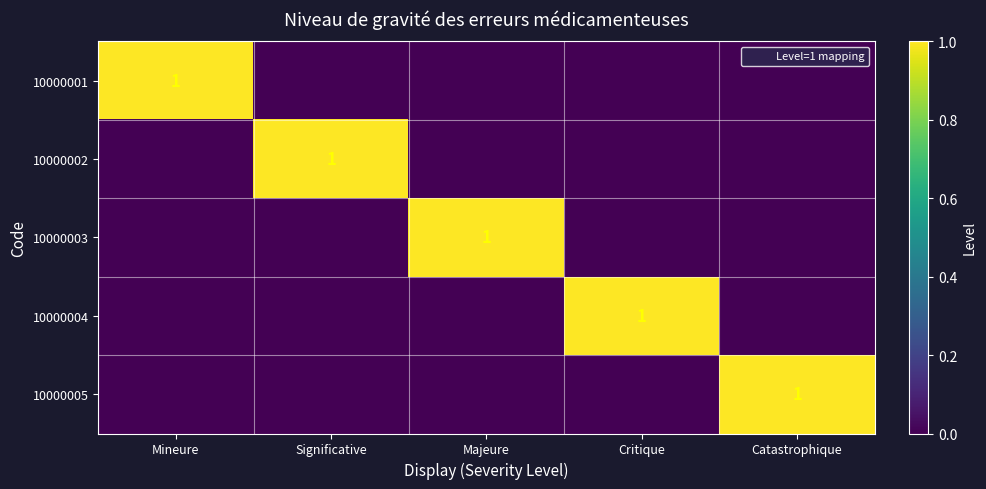

How many values in 10000005 are above zero?

1